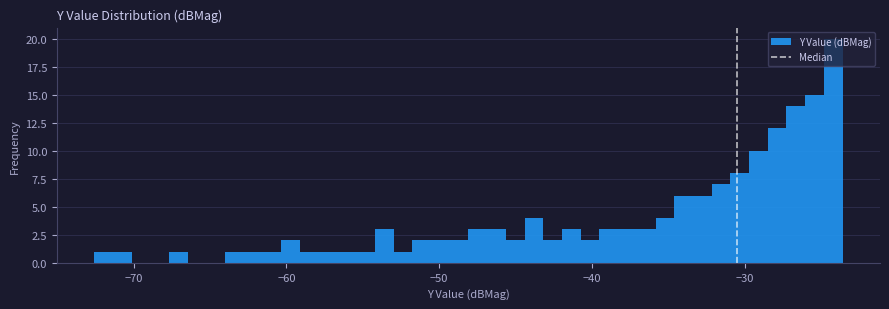

Read against the x-axis, roughly where is the centre of the tallest bar?

-24